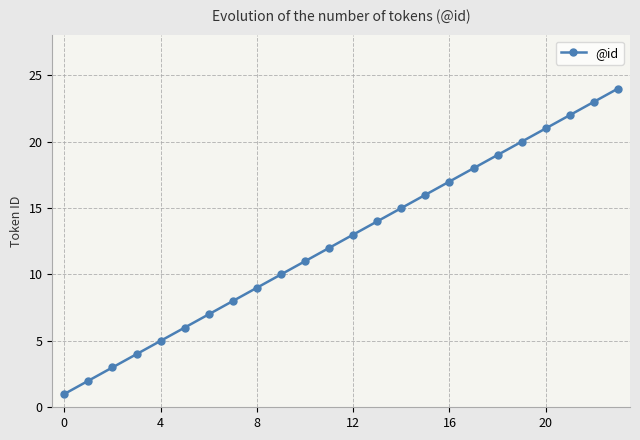

What is the sum of all values?

300